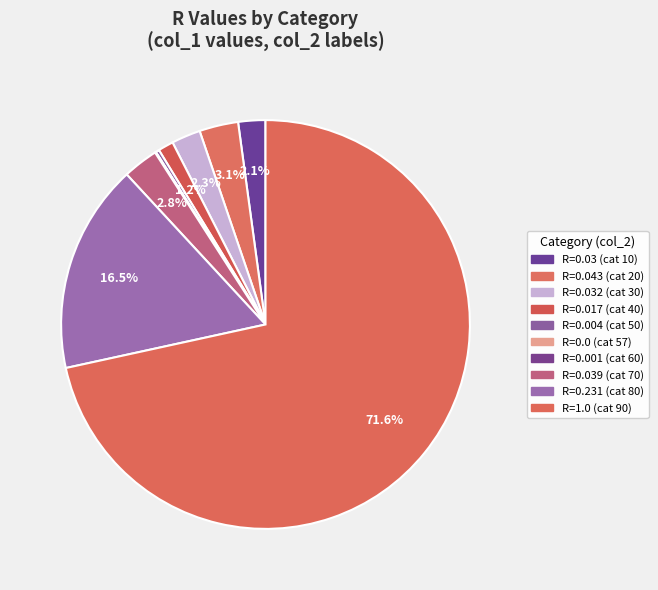

What is the smallest slice in the pie chart?

57